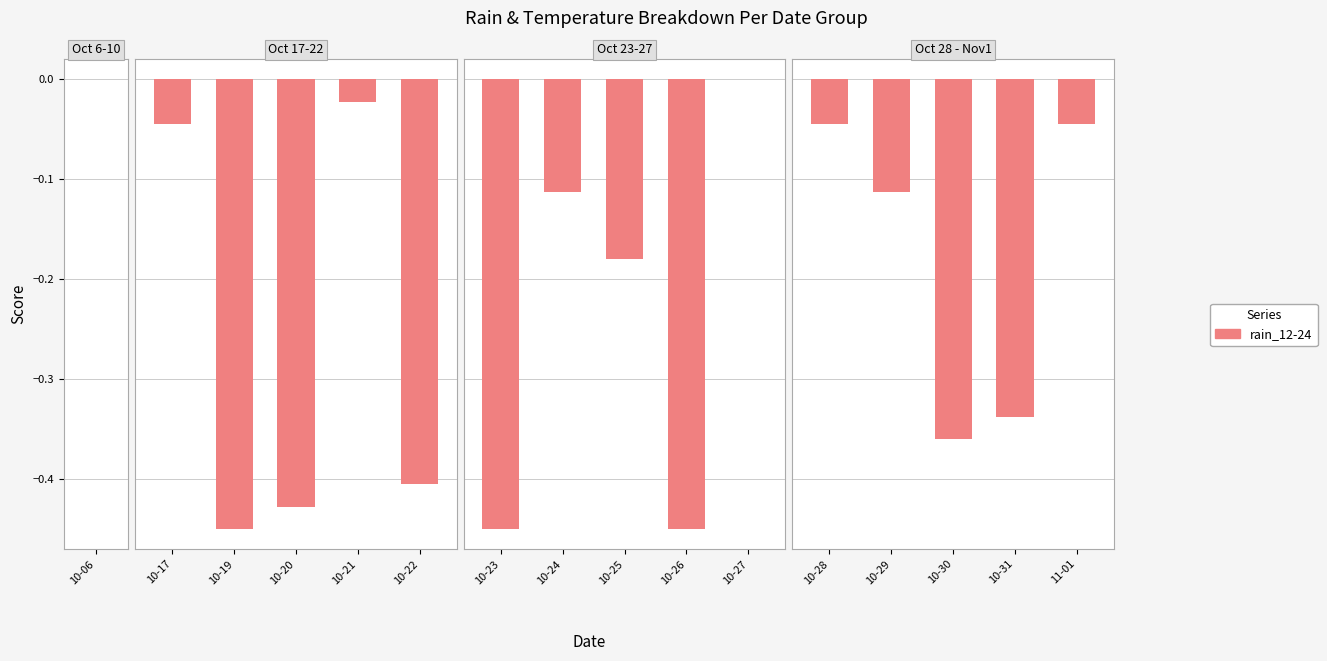

At which category does the chart reach its peak across all series?

10-28